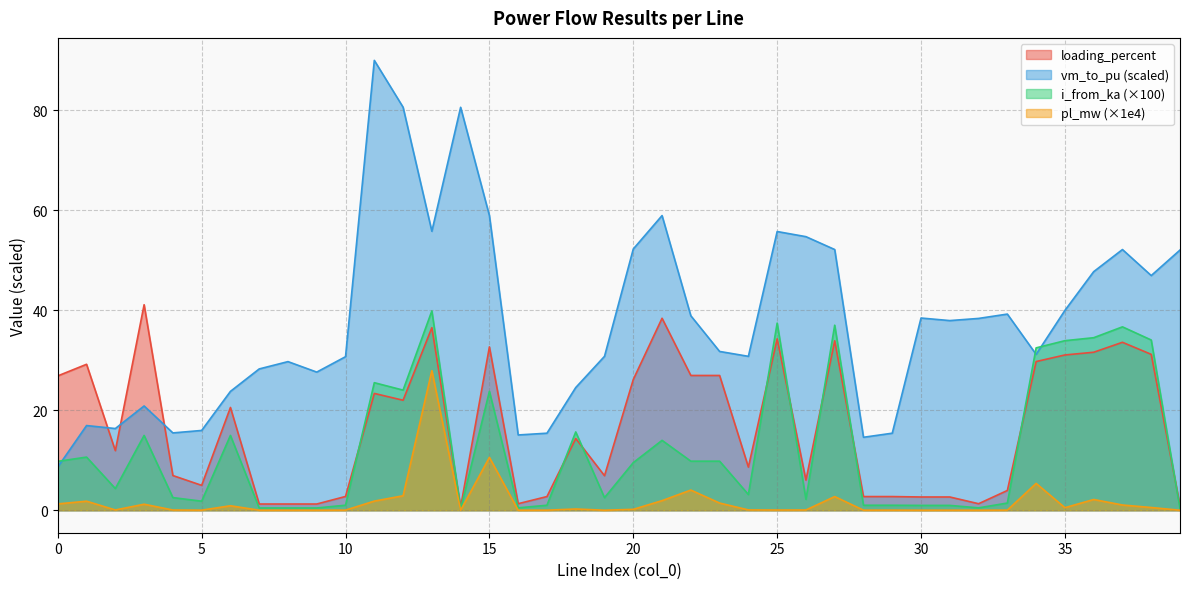

Rank the categories by pl_mw value from lowest to highest.

14, 39, 32, 30, 19, 16, 7, 9, 31, 8, 17, 28, 5, 29, 10, 33, 25, 4, 26, 2, 24, 20, 18, 35, 38, 6, 37, 3, 0, 23, 1, 11, 21, 36, 27, 12, 22, 34, 15, 13